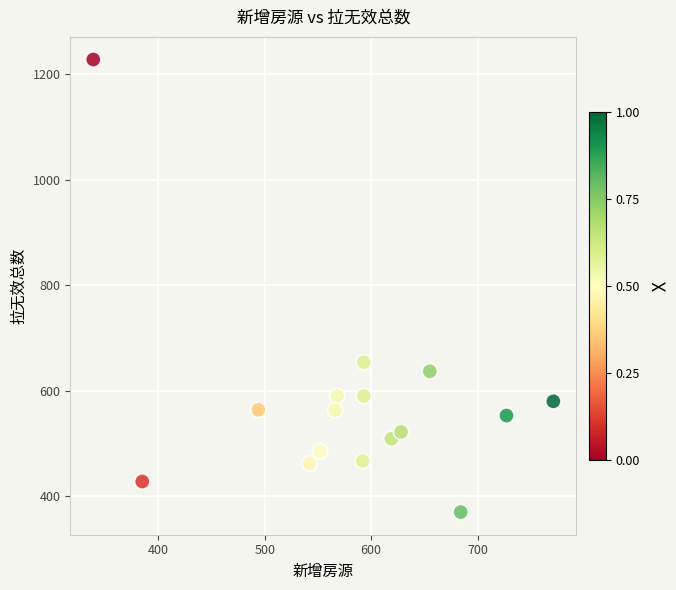

What Y value in the scatter plot is closest to 799?

654